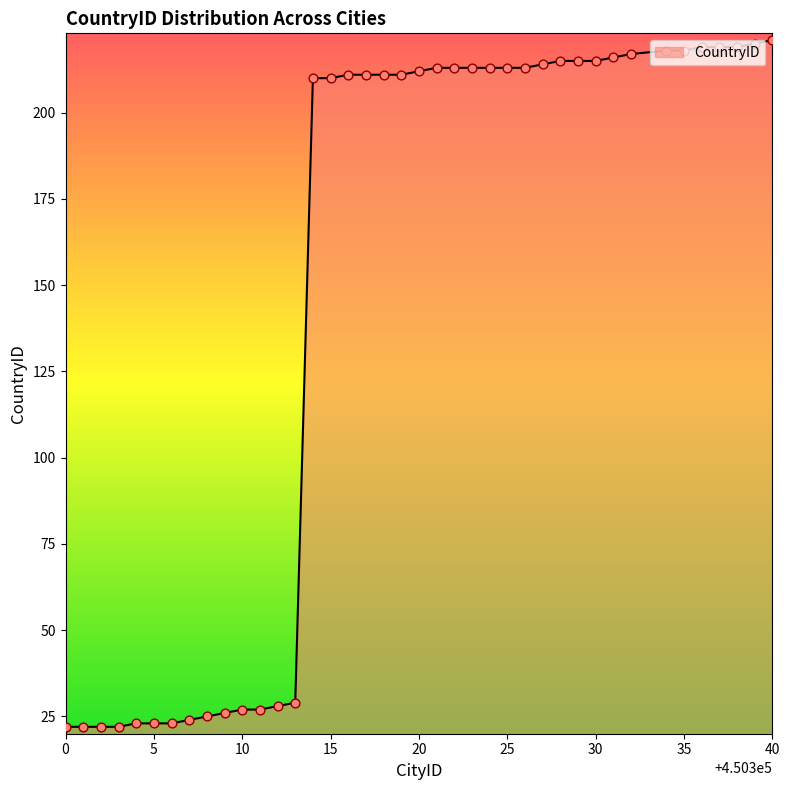

What is the greatest value displayed?

221